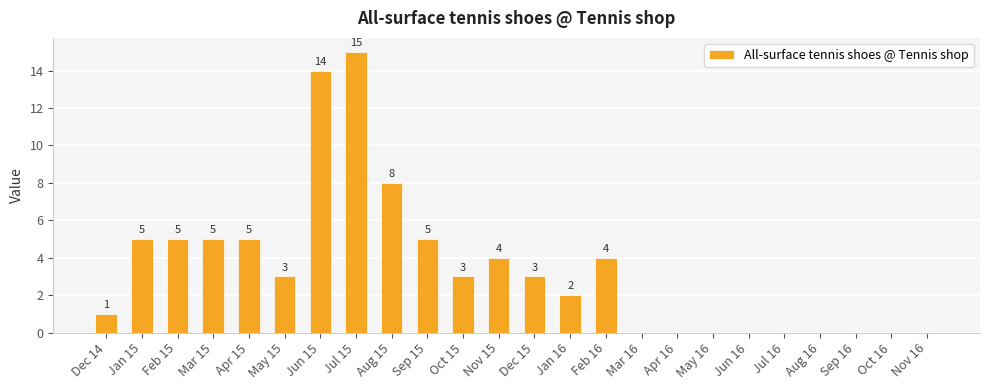

The value at Dec 15 is 4. True or false?

False